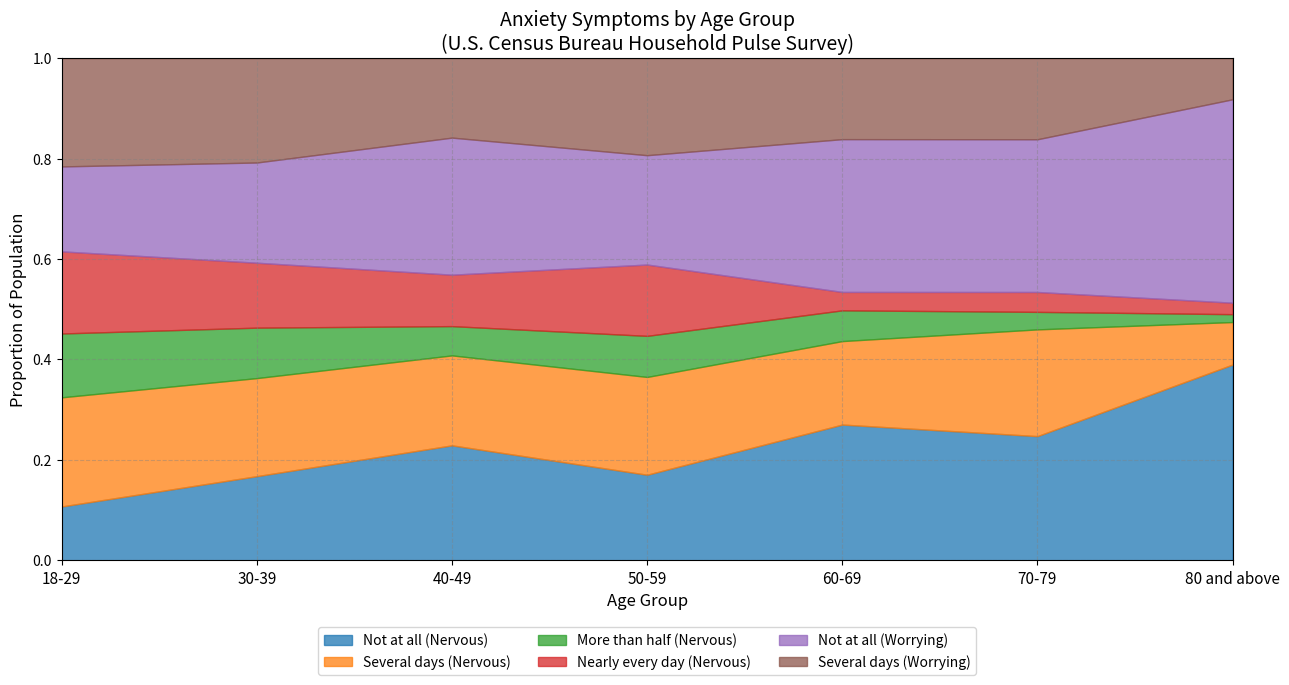

At which category does Several days (Nervous) reach its first local valley?

40-49